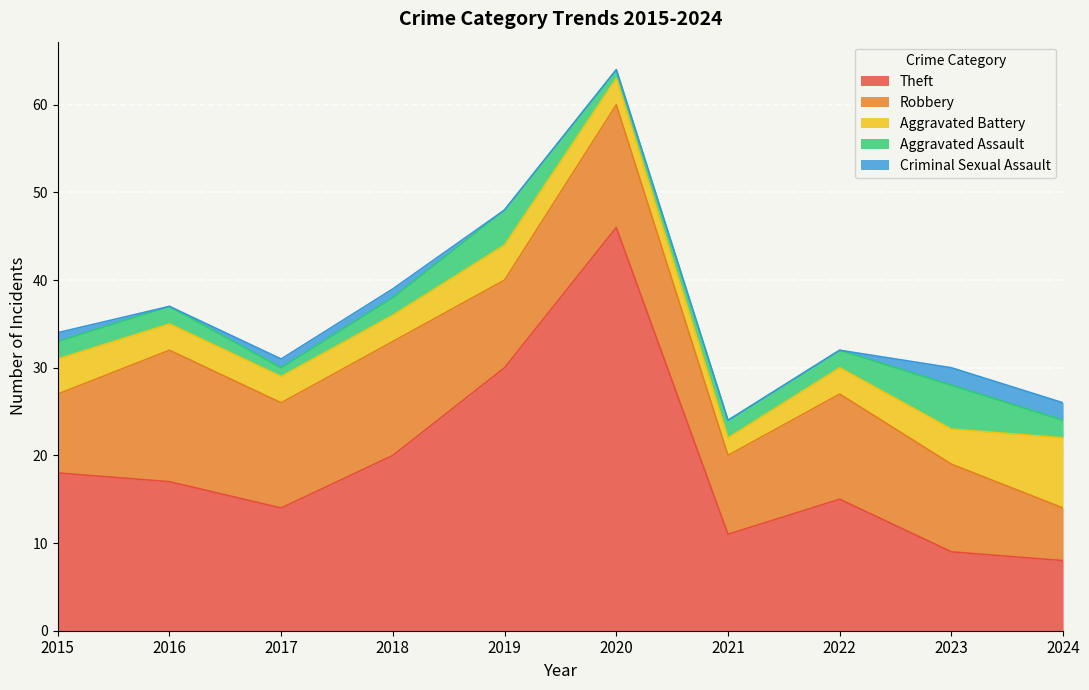

True or false: Aggravated Assault has more than 0 interior local peaks.

True